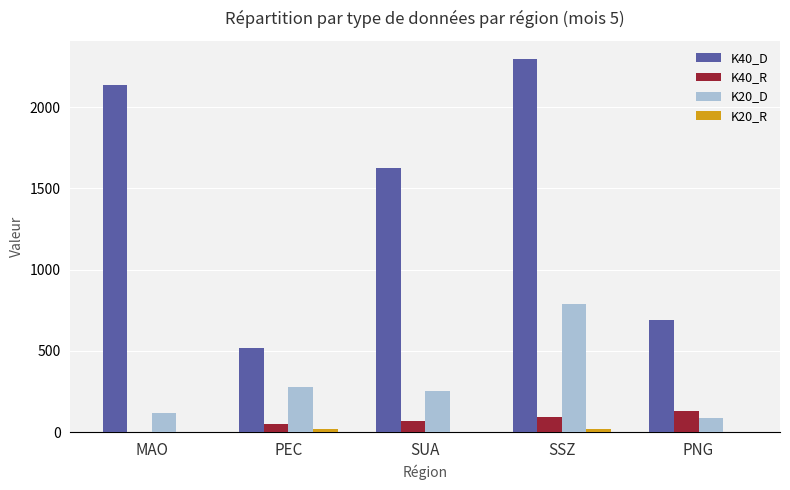

The K20_D series shows 788 at SSZ. True or false?

True